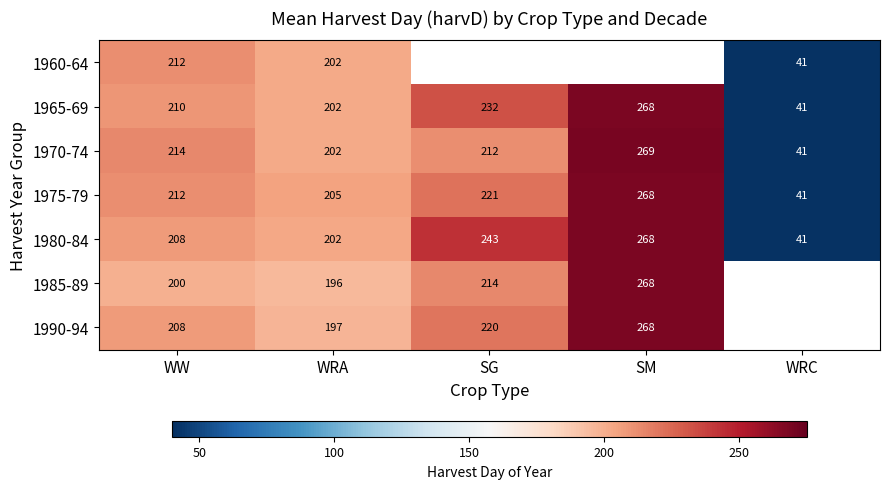

What is the maximum value for 1975-79?

268